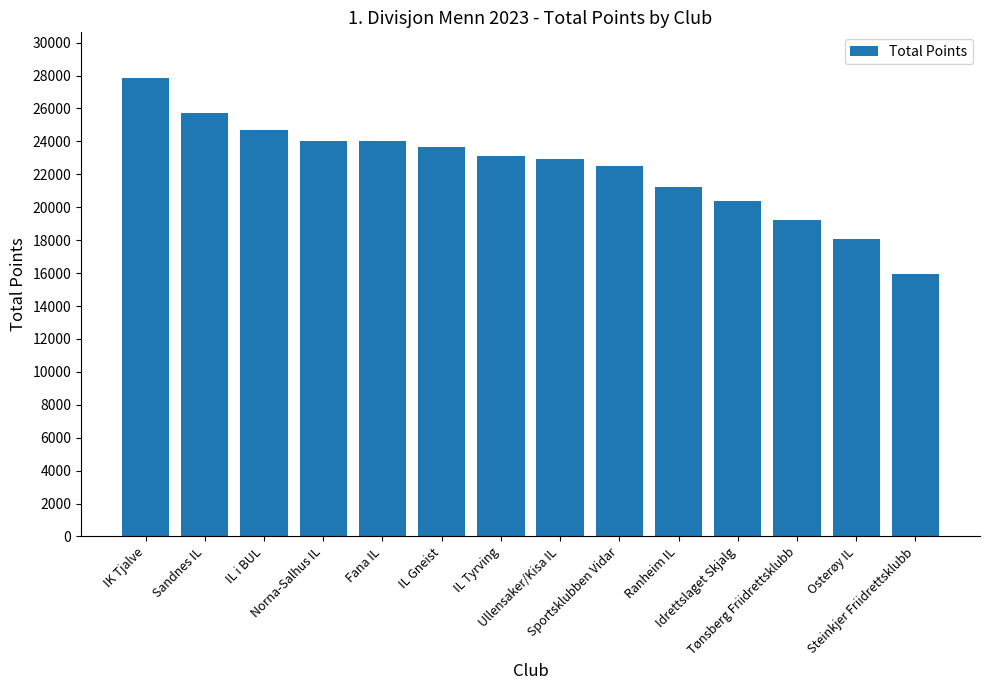

The value at IL i BUL is 24674. True or false?

True